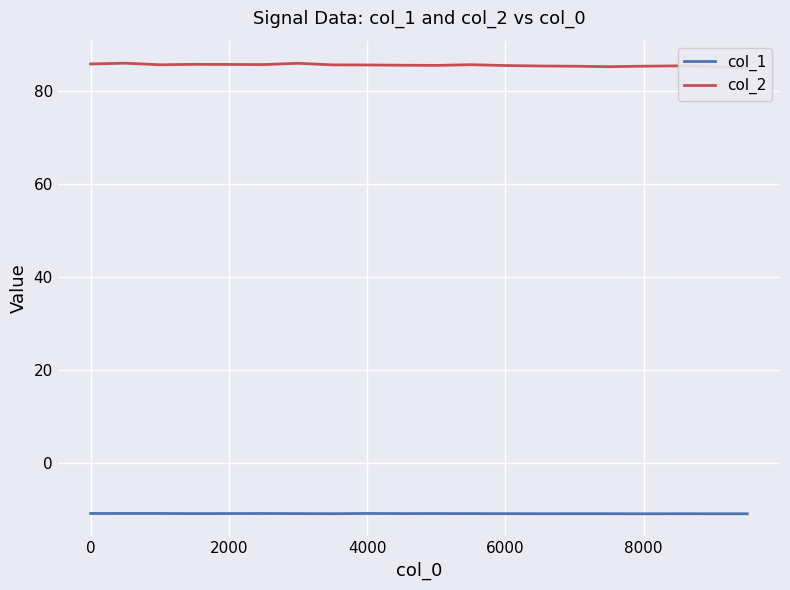

True or false: col_1 and col_2 cross at least once.

False